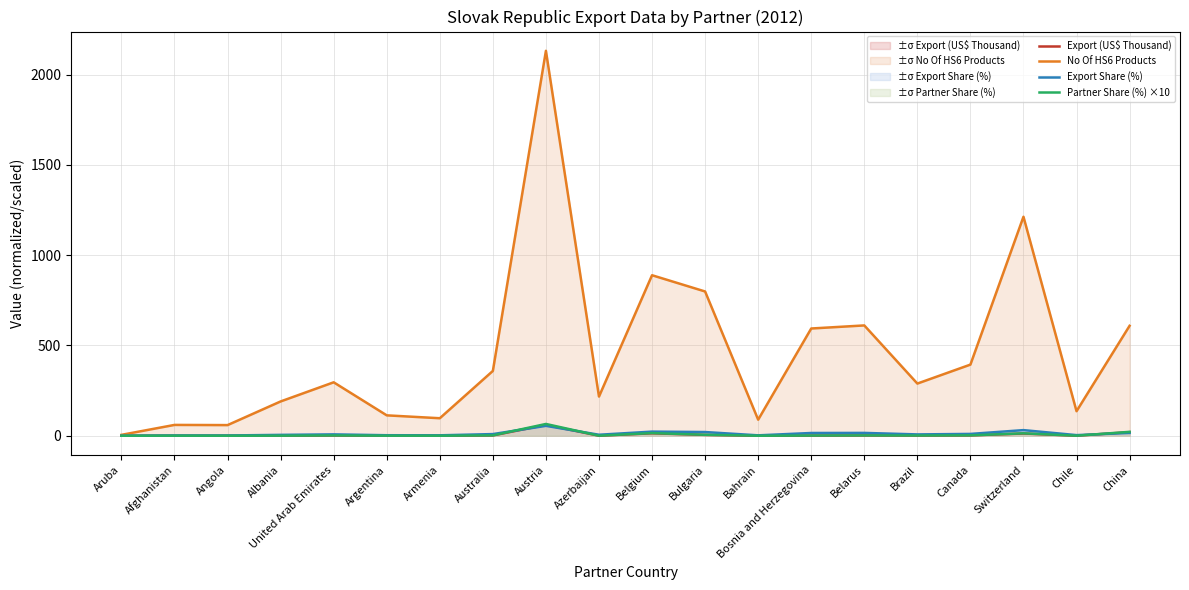

Is it true that Partner Share (%) ×10 equals 2.2 at Canada?

True